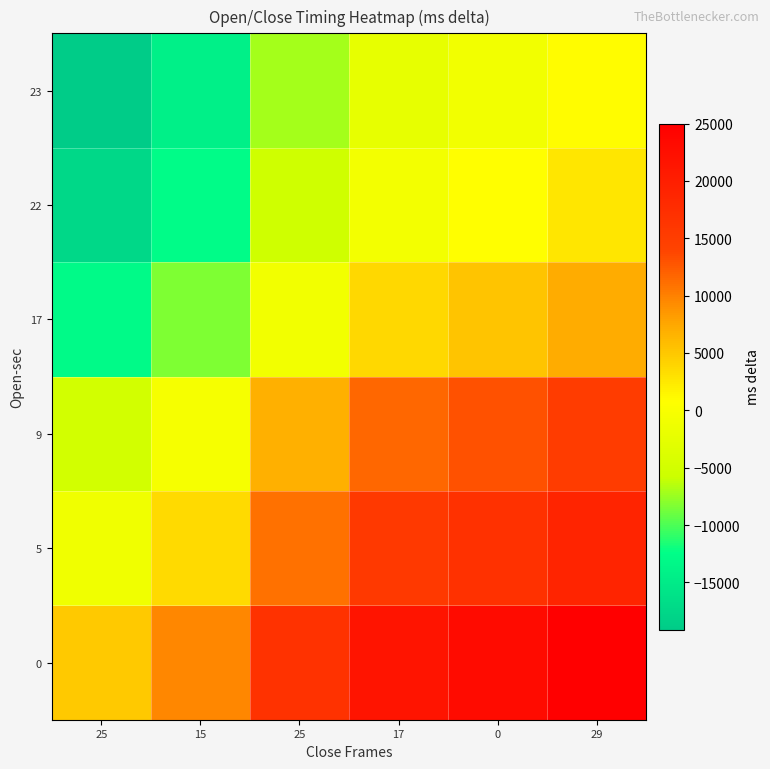

Reading right to left, what are all the values shown in this chart?

0: 29=25000	0=23000	17=21586	25=16862	15=9517	25=4862
5: 29=19035	0=17035	17=15621	25=10897	15=3552	25=-1103
9: 29=15035	0=13035	17=11621	25=6897	15=-448	25=-5103
17: 29=7207	0=5207	17=3793	25=-931	15=-8276	25=-12931
22: 29=2725	0=725	17=-689	25=-5413	15=-12758	25=-17413
23: 29=1035	0=-965	17=-2379	25=-7103	15=-14448	25=-19103